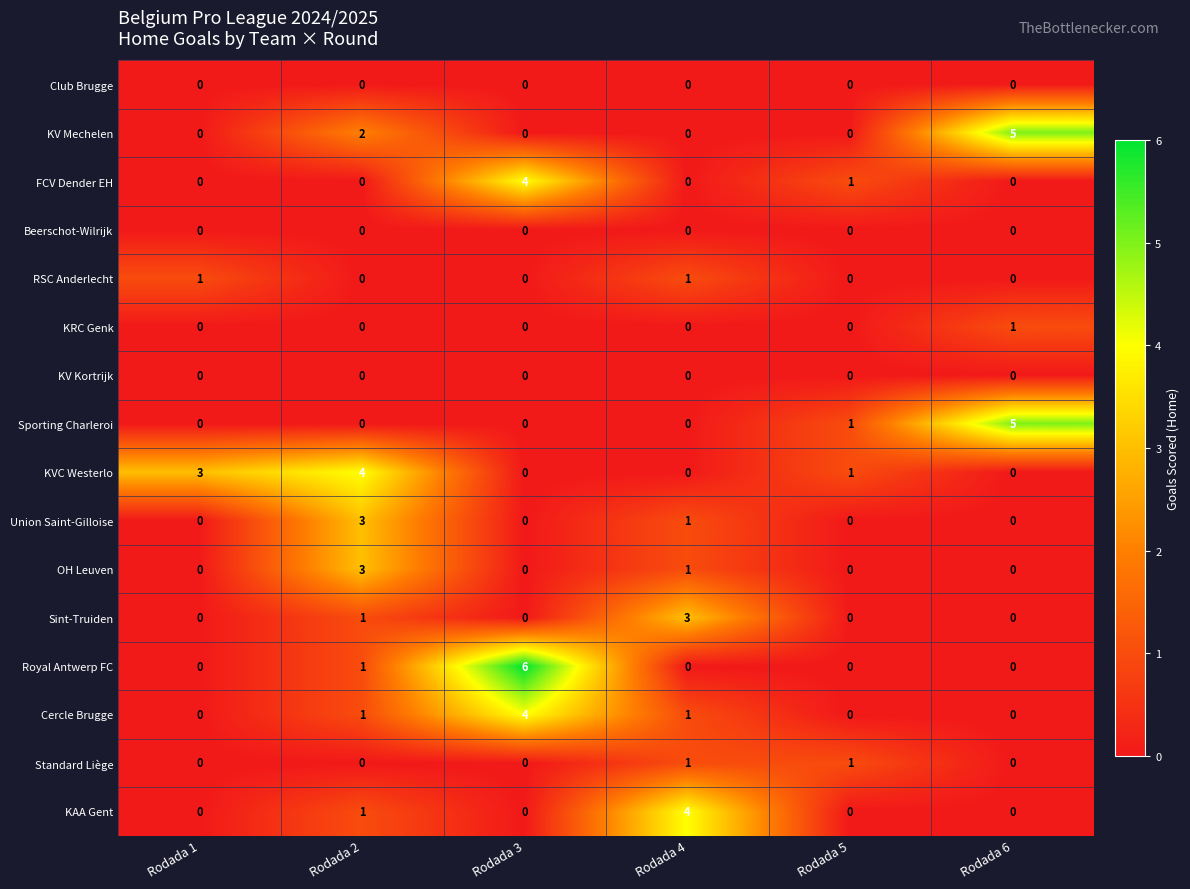

At which label is Sint-Truiden closest to 1?

Rodada 2